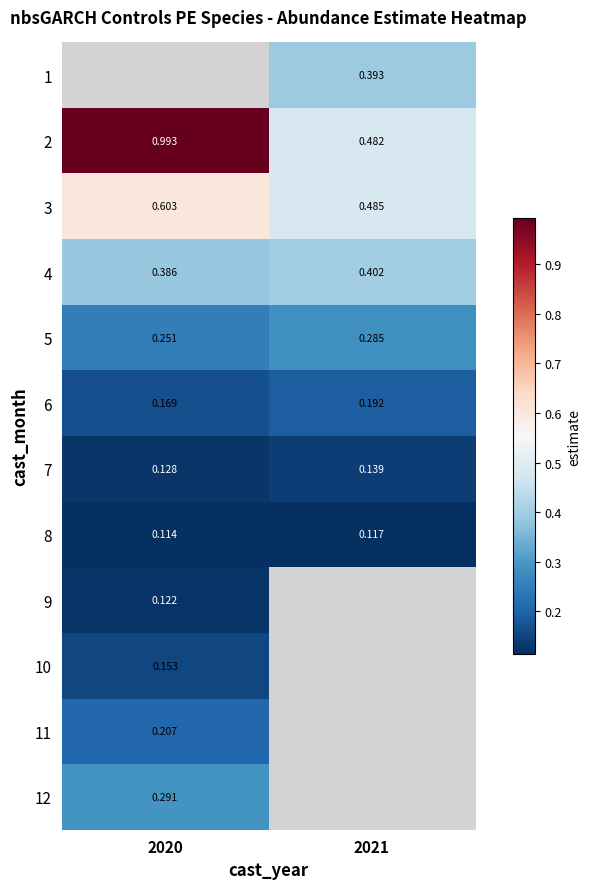

The 6 series shows 0.2 at 2020. True or false?

True